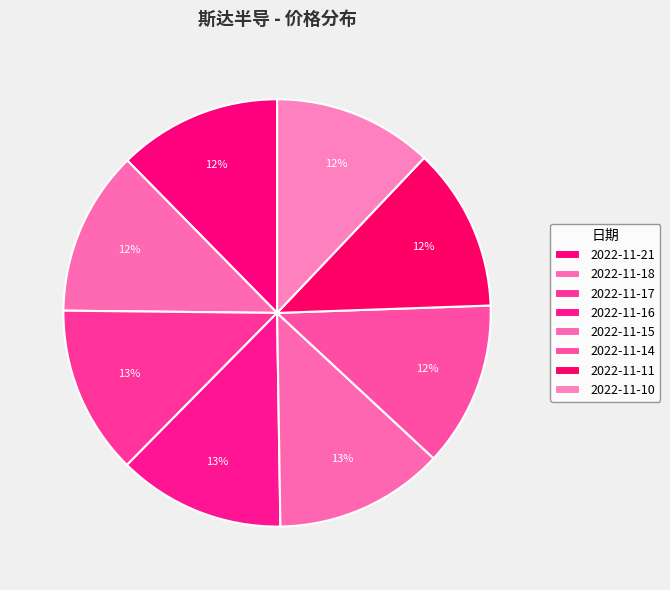

To the nearest percent, what portion does 2022-11-14 represent?

12%